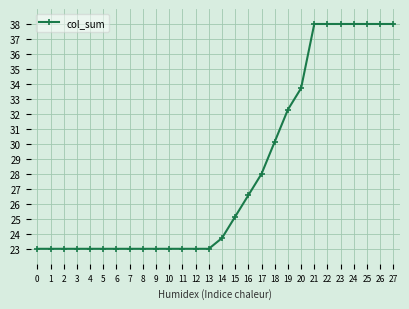

The chart shows a value of 23.0 at 3. True or false?

True